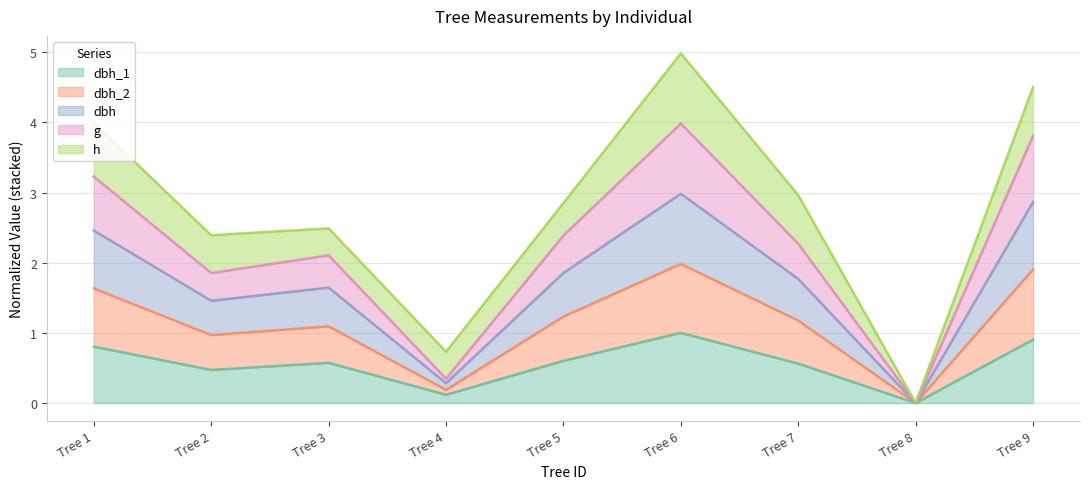

The value of dbh at Tree 5 is 2.8. True or false?

False